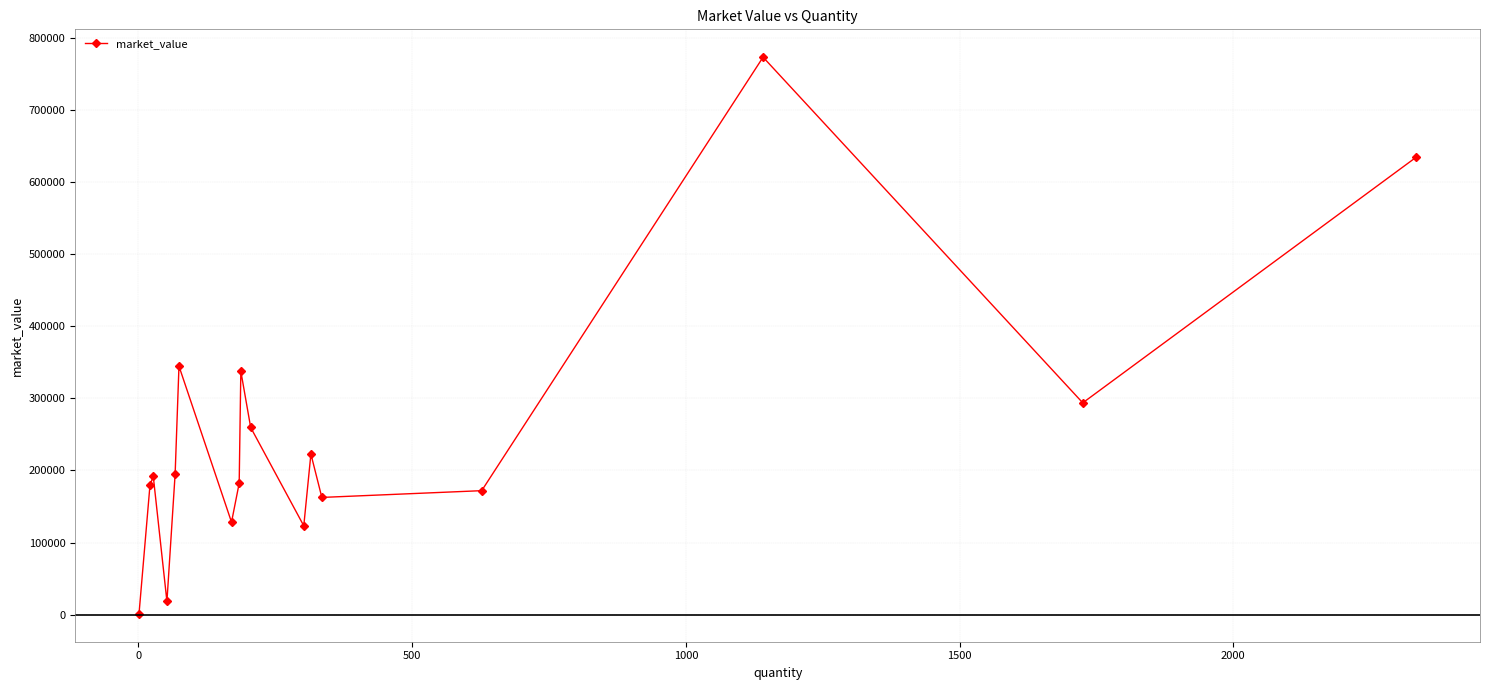

What is the difference between the maximum and minimum values?

771676.2